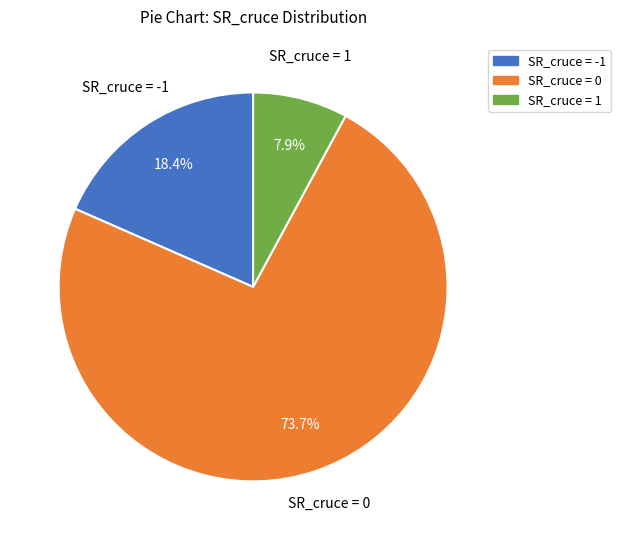

How much of the chart is everything except SR_cruce = -1?

81.6%